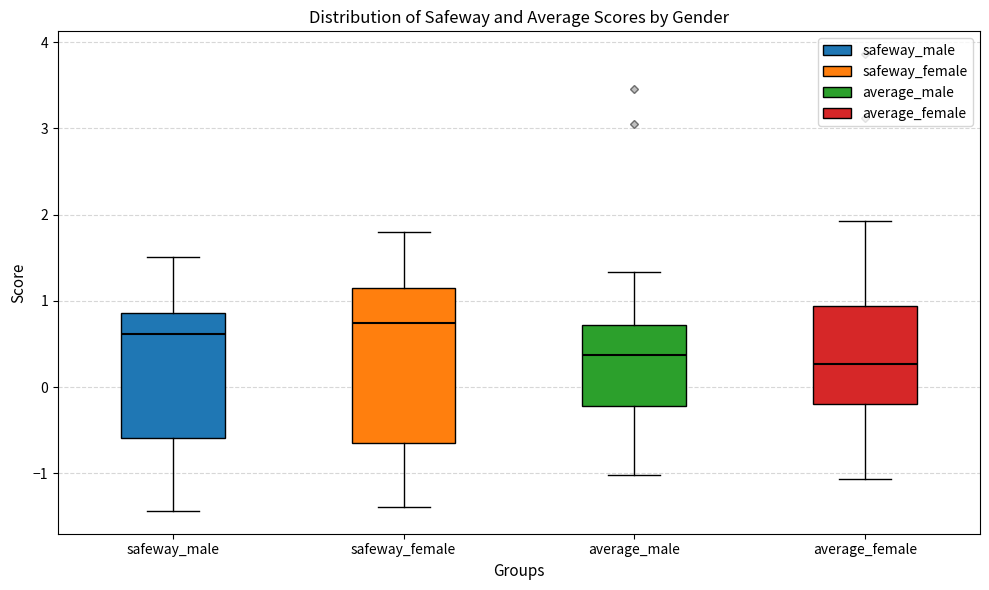

Reading left to right, transcribe this box plot: for each box, give where its median line is, the range the box spans, and where its two whiskers end, as read against the y-axis. The values are not printed on the chart, so give them approximately, as read against the axis.

safeway_male: median 0.6, box -0.6 to 0.9, whiskers -1.4 to 1.5
safeway_female: median 0.7, box -0.6 to 1.2, whiskers -1.4 to 1.8
average_male: median 0.4, box -0.2 to 0.7, whiskers -1.0 to 1.3
average_female: median 0.3, box -0.2 to 0.9, whiskers -1.1 to 1.9